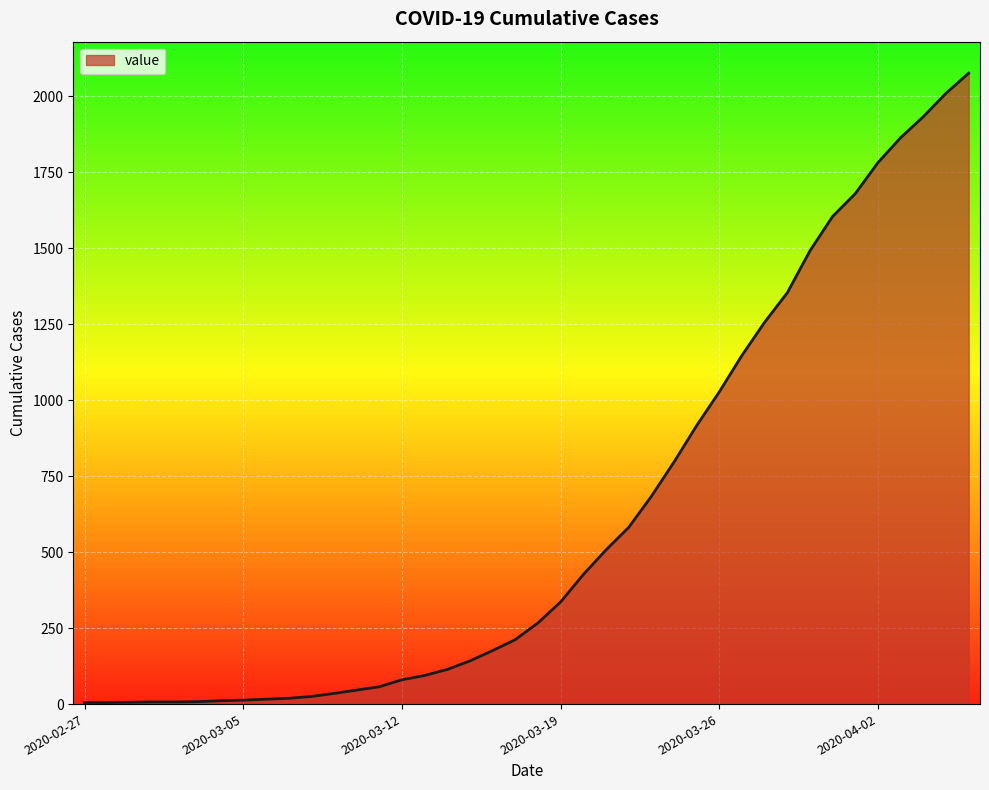

What is the difference between the maximum and minimum values?

2070